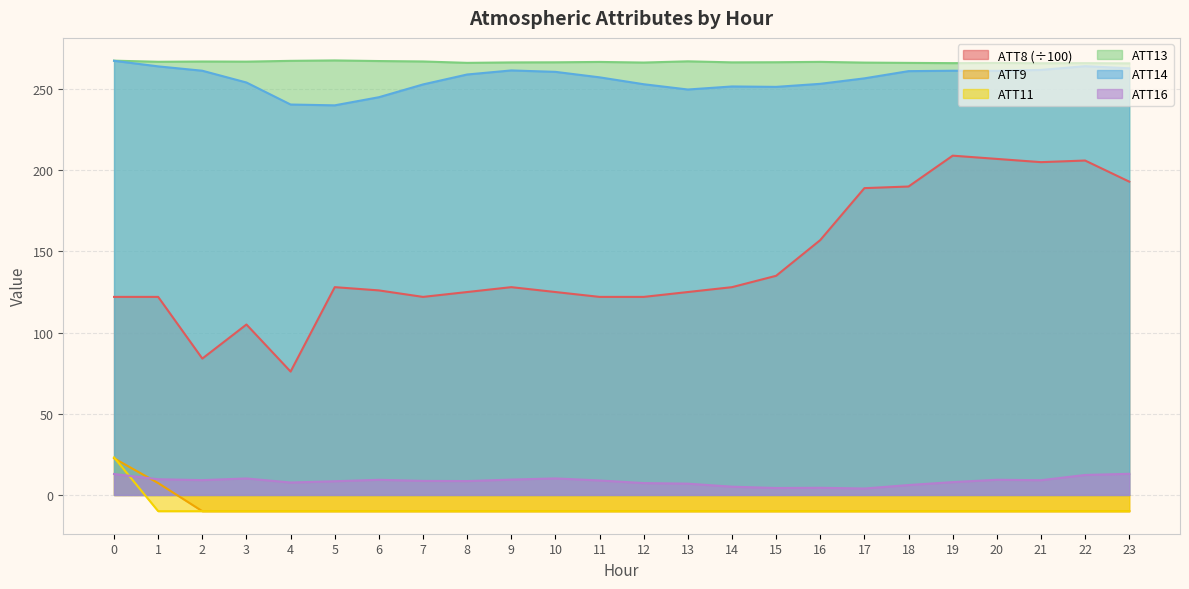

What are all the series names shown in the legend?

ATT8 (÷100), ATT9, ATT11, ATT13, ATT14, ATT16